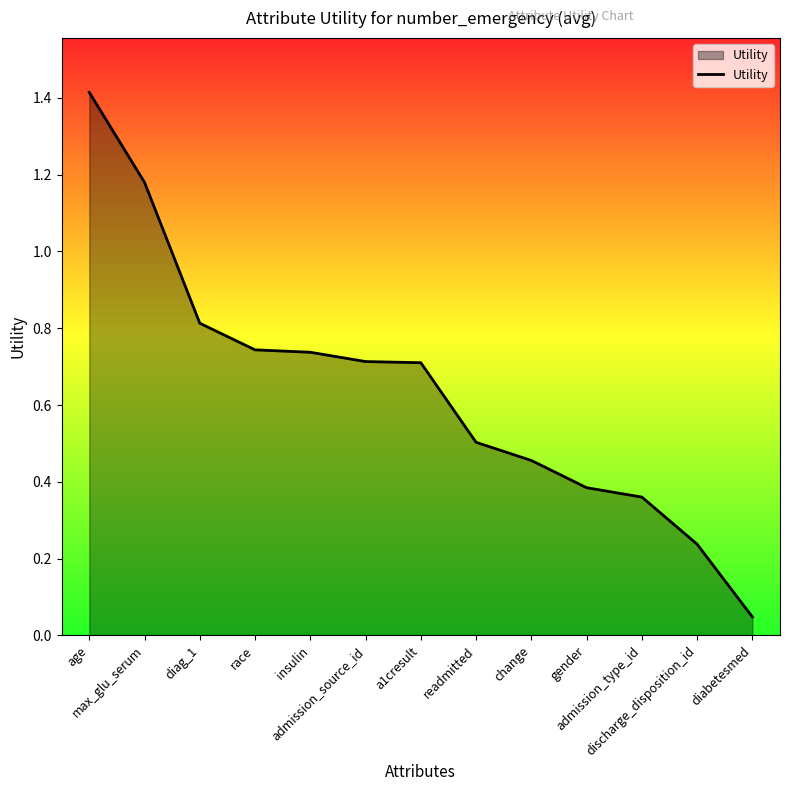

What is the greatest value displayed?

1.4